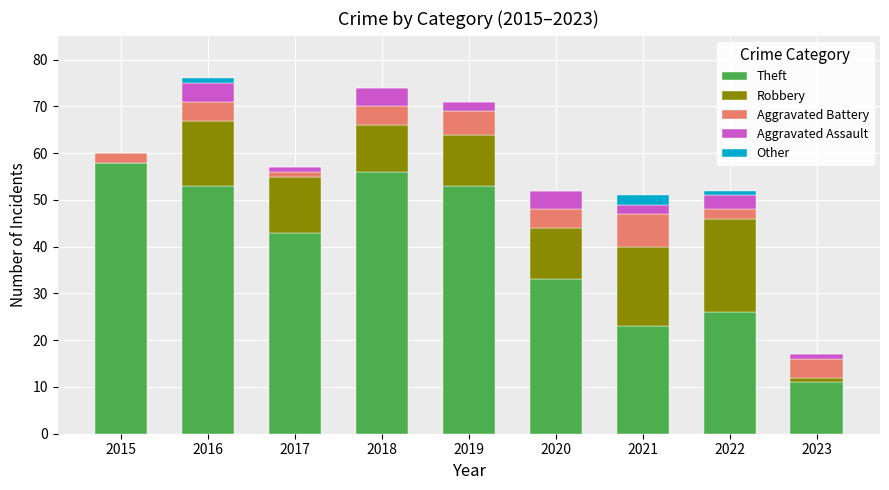

What is the highest value of the Theft series?

58